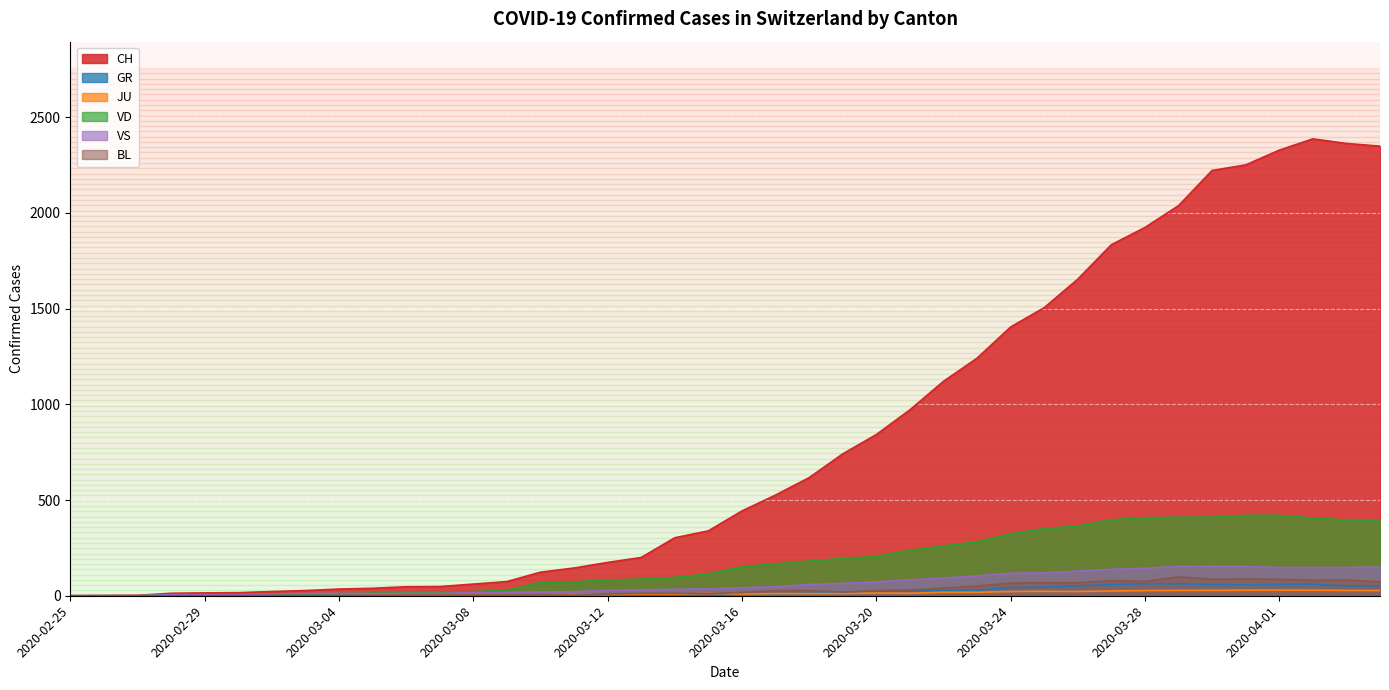

Rank the series by their maximum value, from highest to lowest.

CH, VD, VS, BL, GR, JU